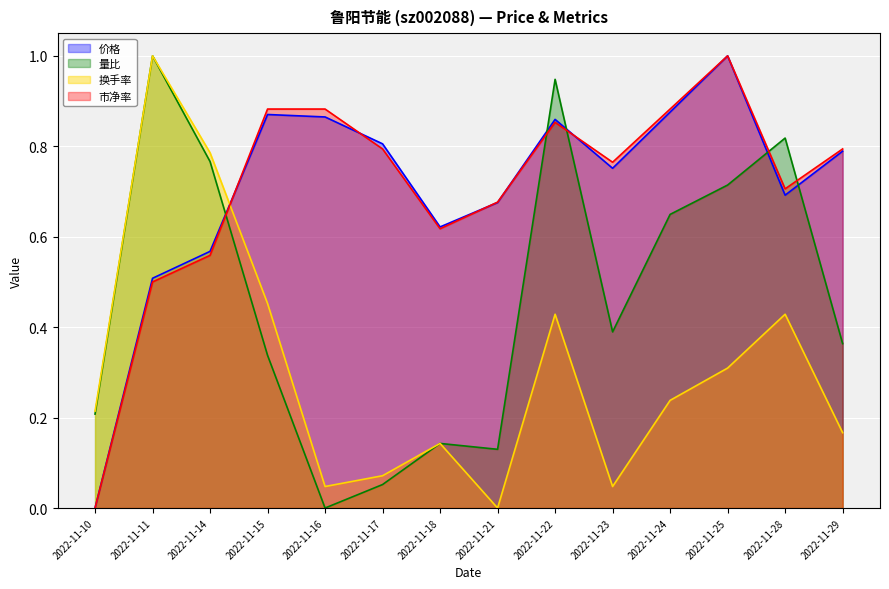

What value does the 市净率 series have at 2022-11-17?

0.8